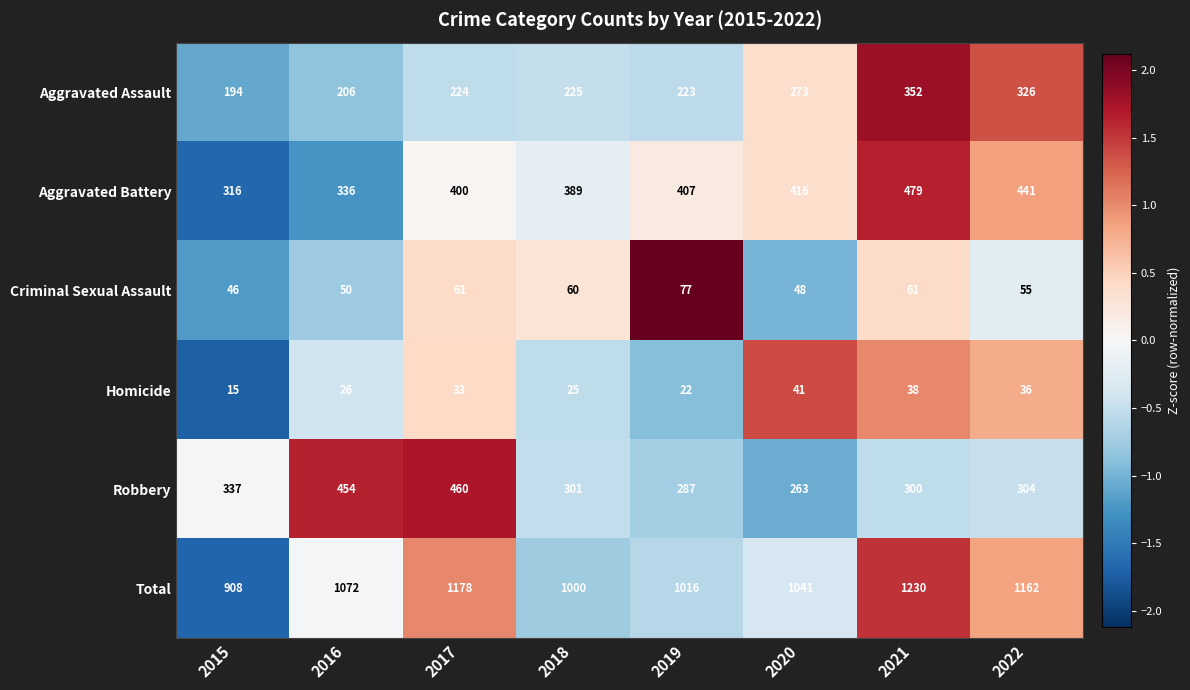

Between 2015 and 2021, which series saw the biggest shift?

Total